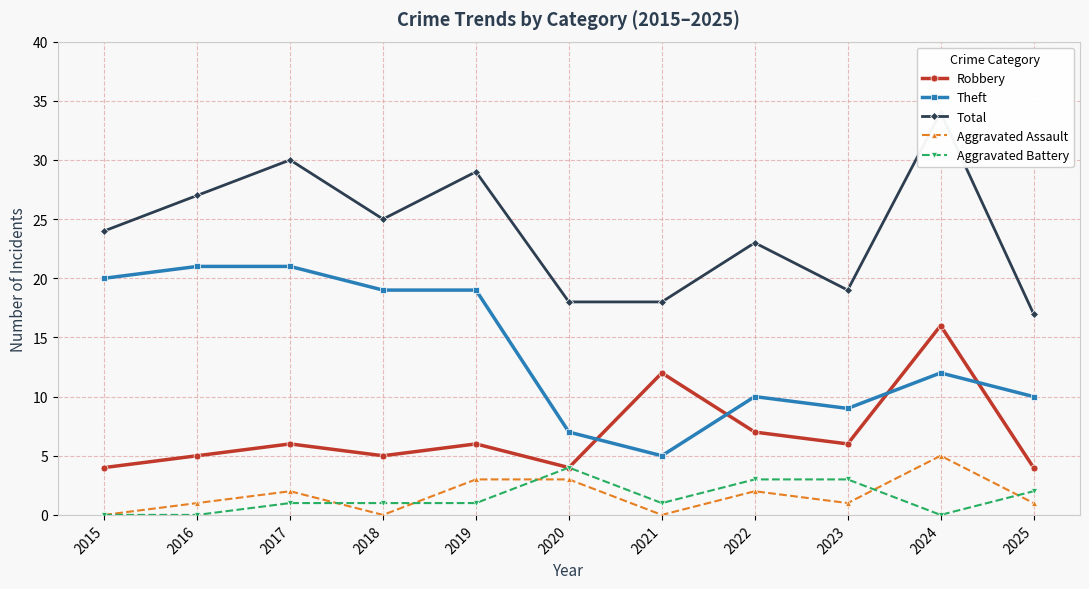

Which series has the largest total across all categories?

Total